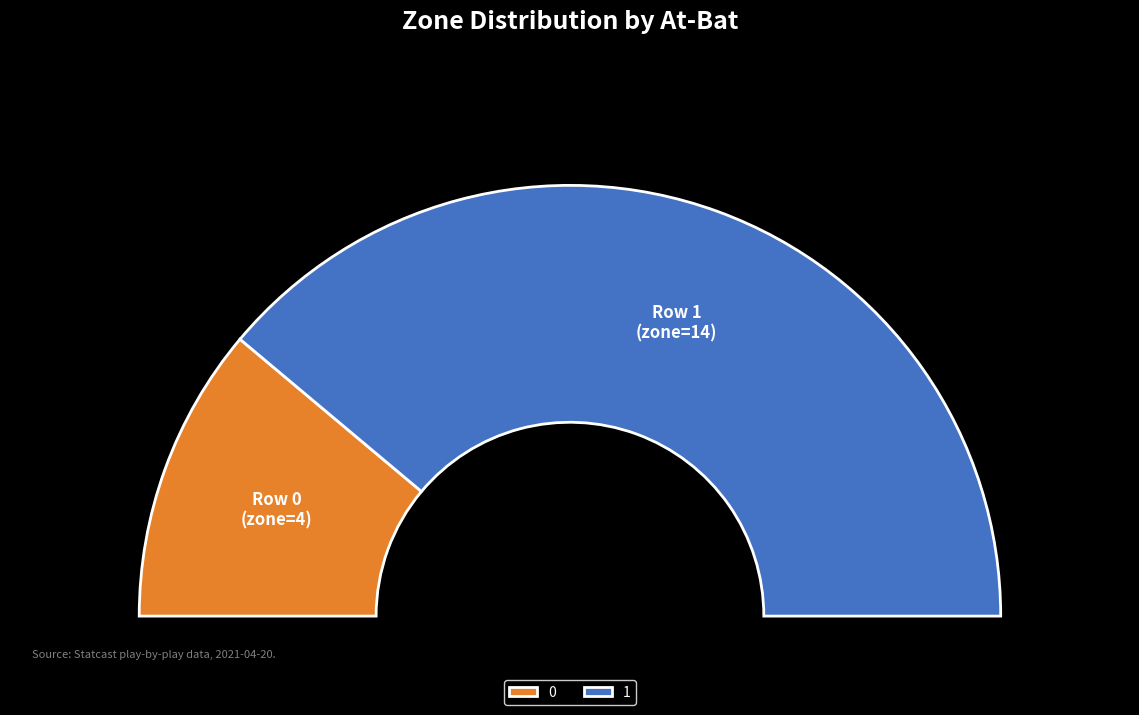

To the nearest percent, what is the difference between the largest and smallest slice percentages?

56%